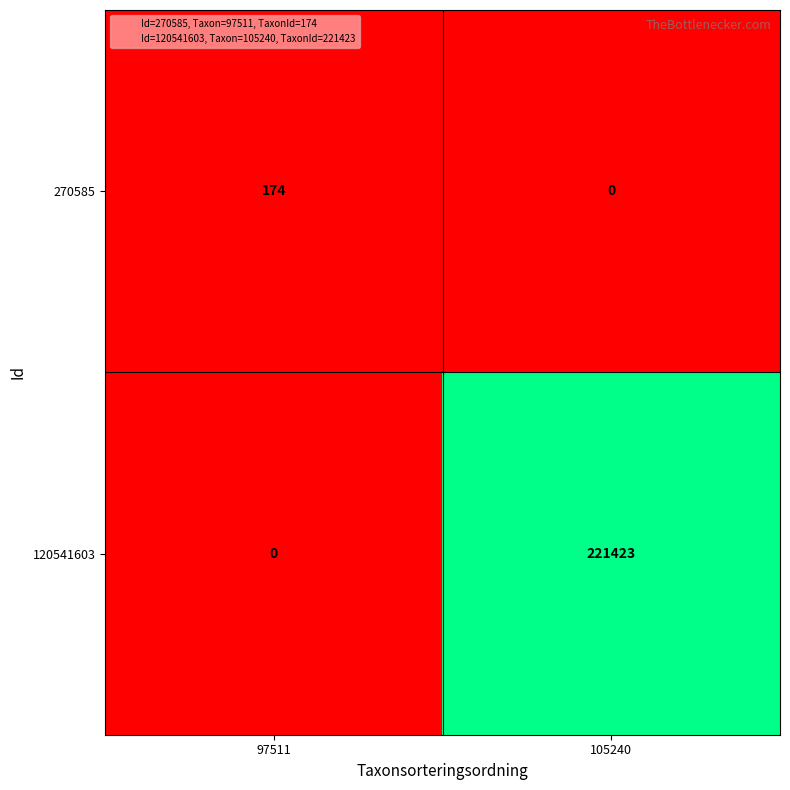

Rank the categories by 120541603 value from highest to lowest.

105240, 97511